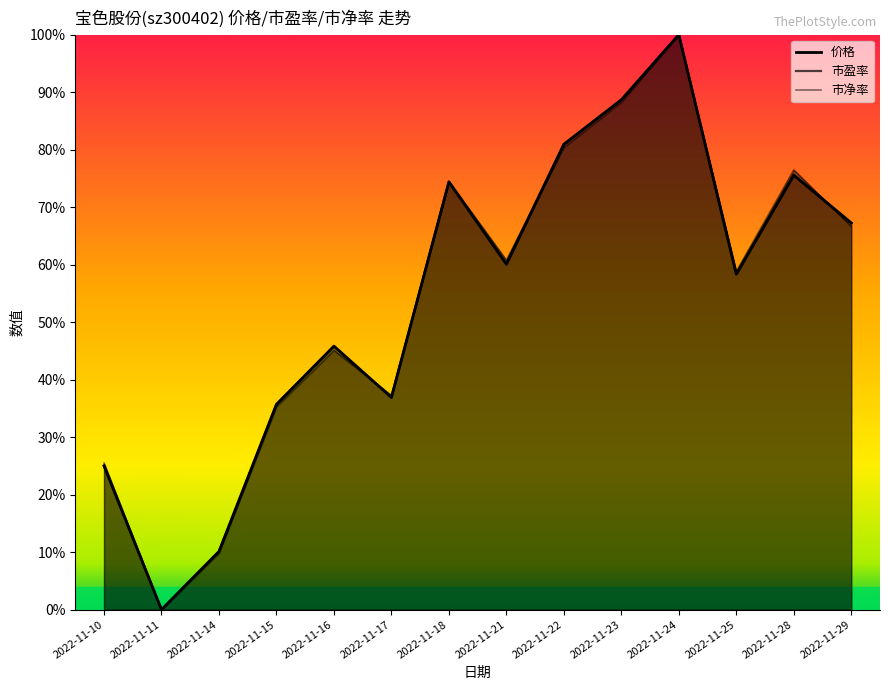

Which category has the highest value across all series?

2022-11-24